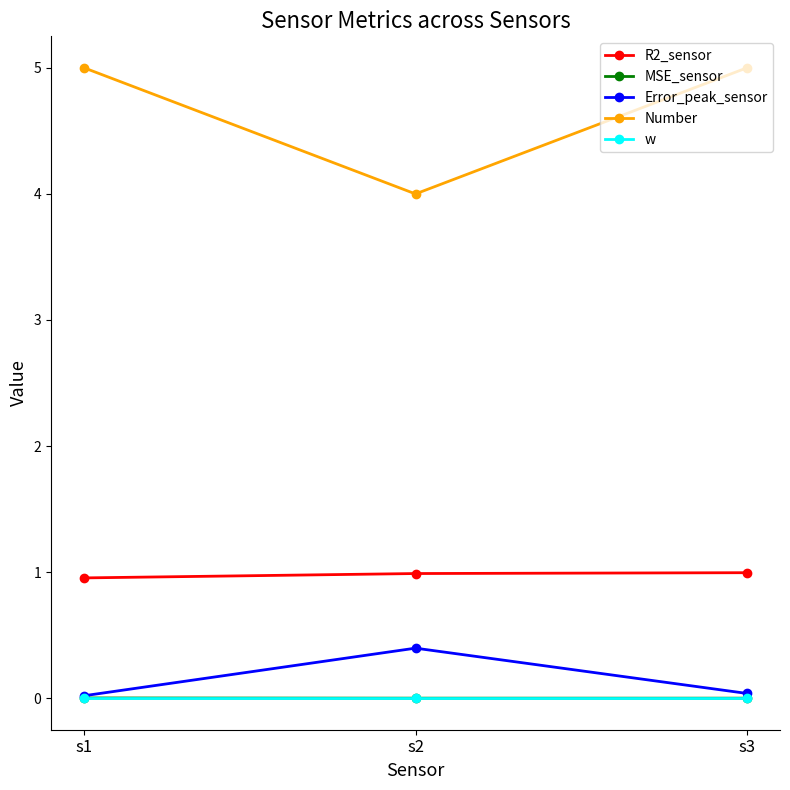

Which category has the lowest value in the Number series?

s2